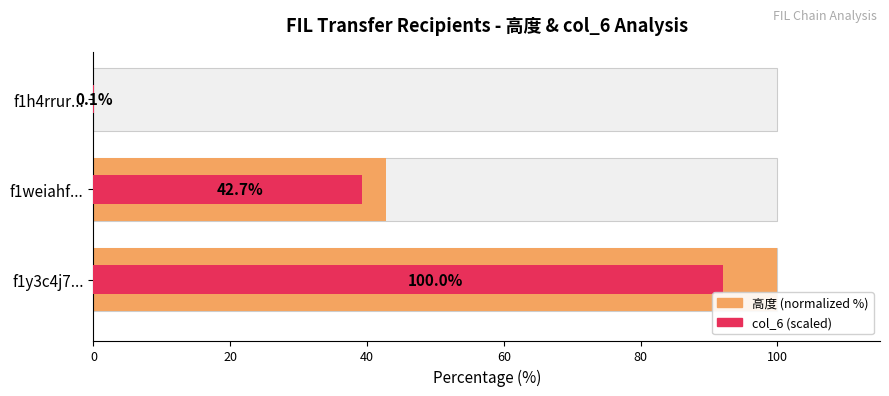

What is the value of the col_6 (scaled) bar at the 2nd from the left?

39.3